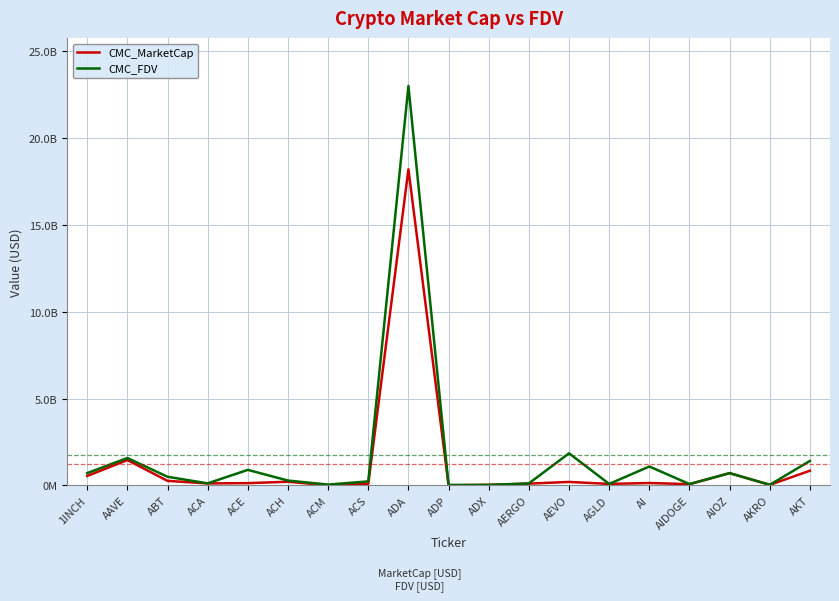

Which series has the largest range (max minus min)?

CMC_FDV